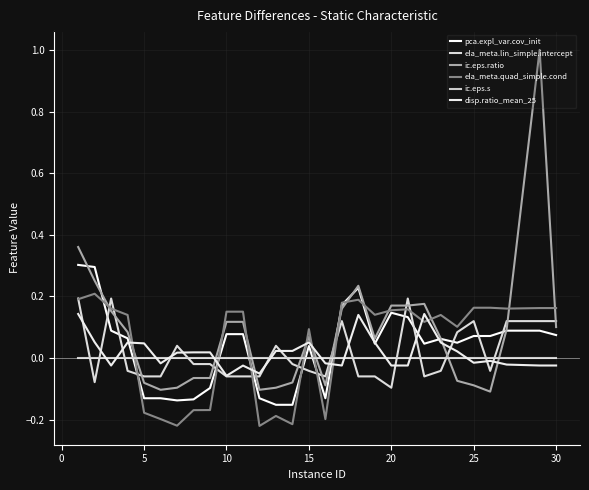

Rank the series by their maximum value, from lowest to highest.

ic.eps.s, disp.ratio_mean_25, ela_meta.lin_simple.intercept, ela_meta.quad_simple.cond, pca.expl_var.cov_init, ic.eps.ratio